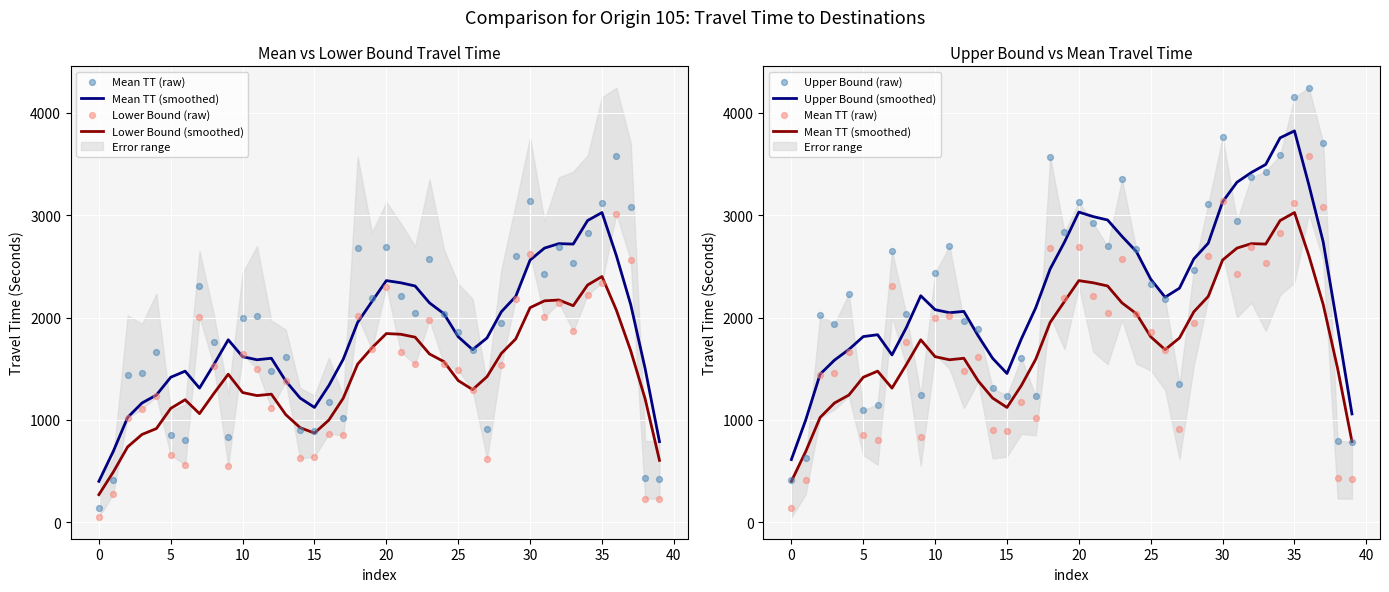

Which series reaches the minimum Y coordinate?

Lower Bound (raw)